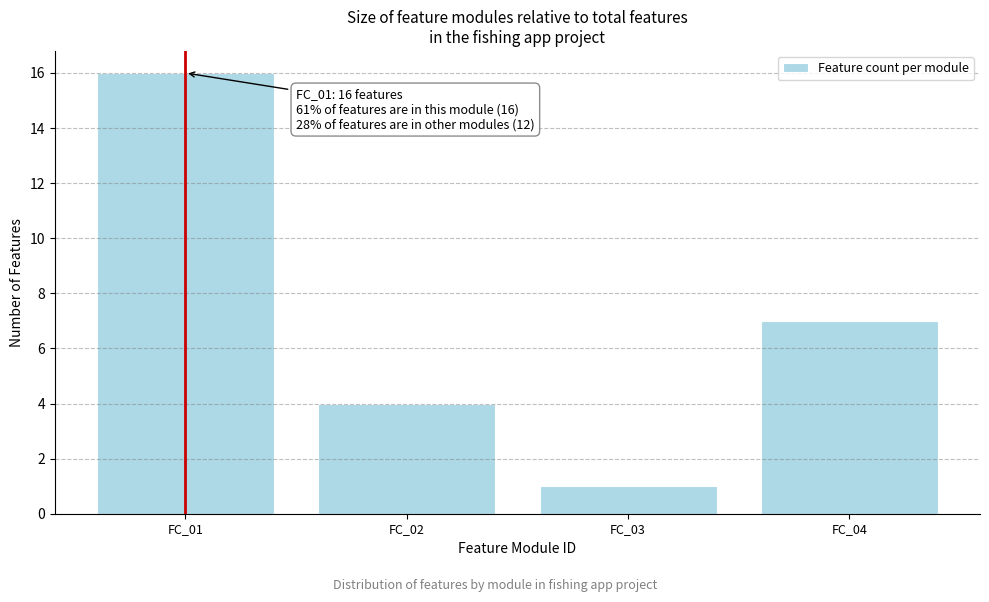

Reading left to right, extract all data points from this chart.

16	4	1	7